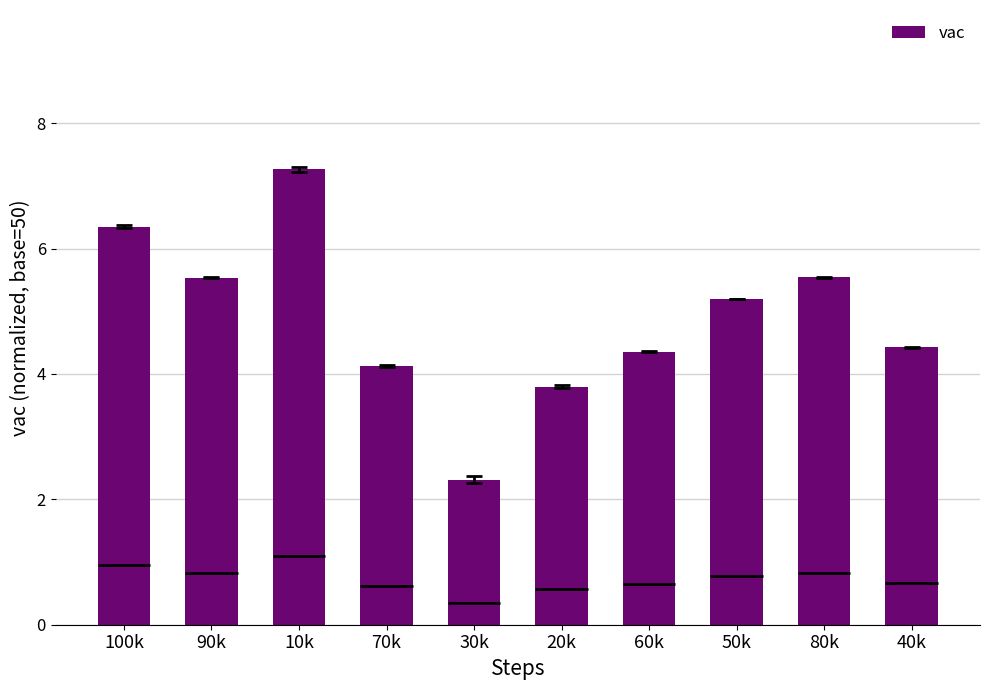

What is the smallest value displayed?

2.3